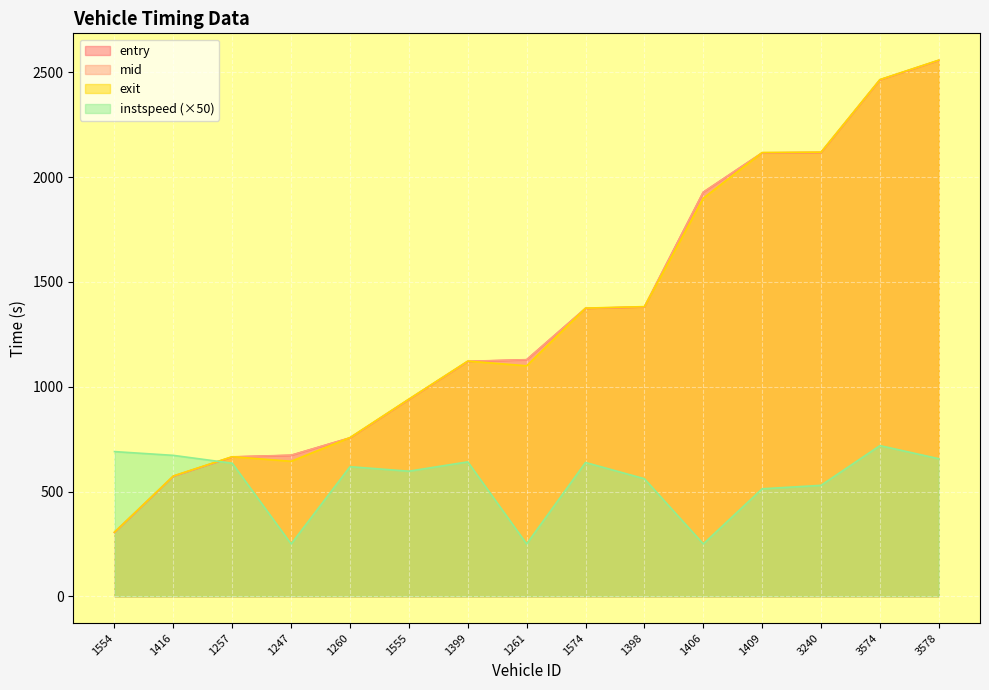

What is the label of the 9th point from the right?

1399